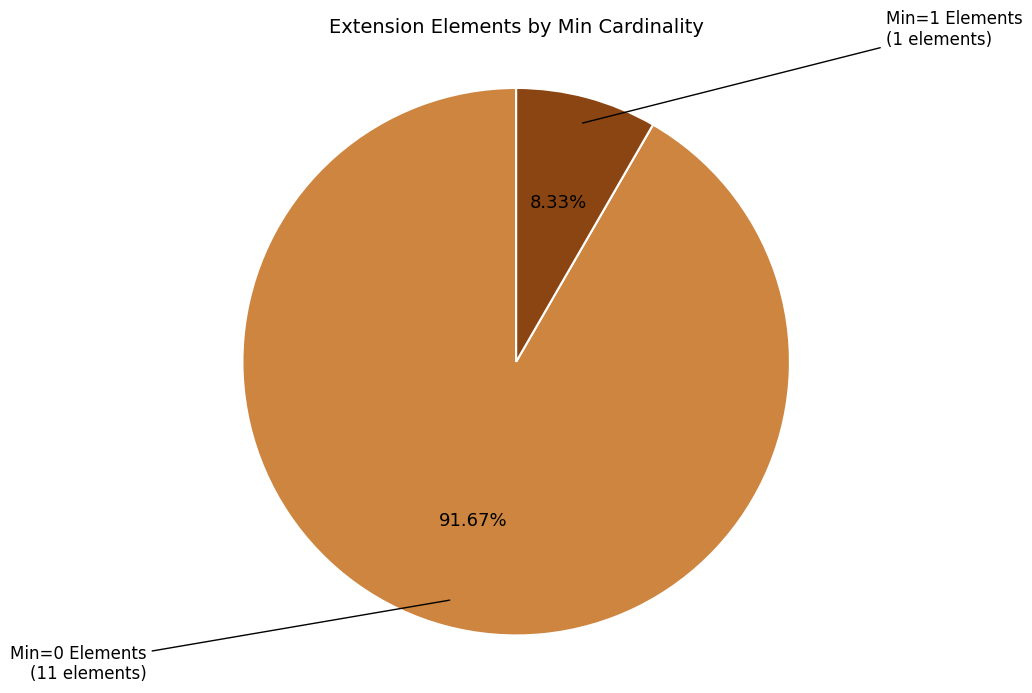

Is there a majority slice in this chart?

Yes